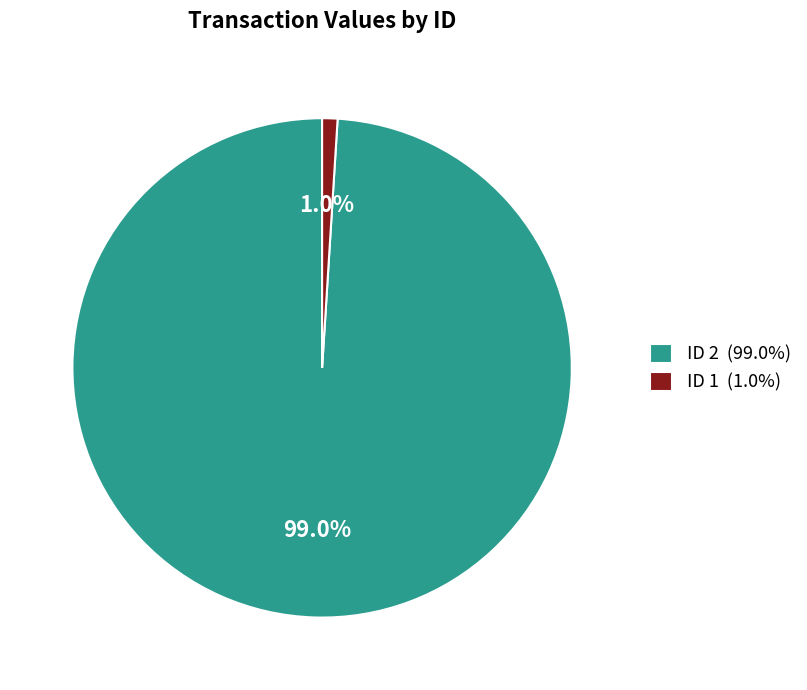

Between ID 2 (99.0%) and ID 1 (1.0%), which is larger?

ID 2 (99.0%)